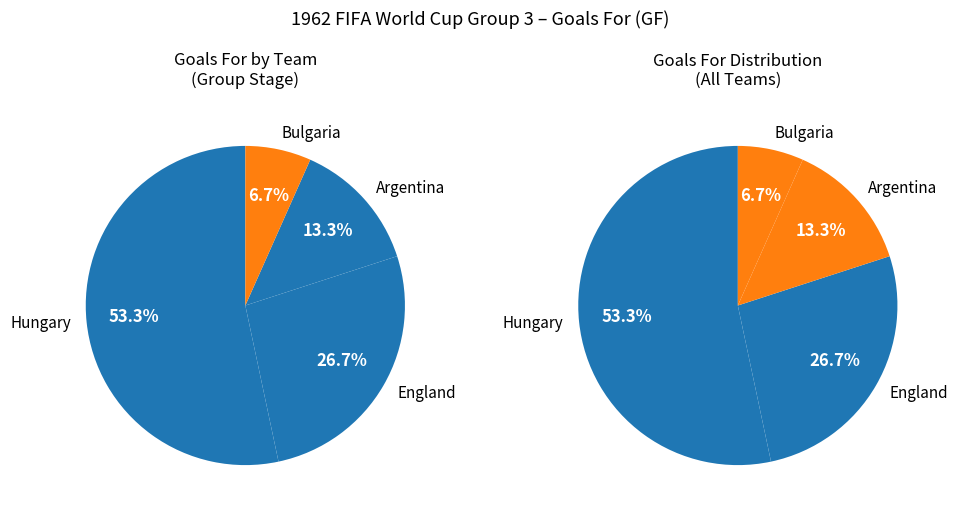

What is the change in value from England to Argentina?

-2